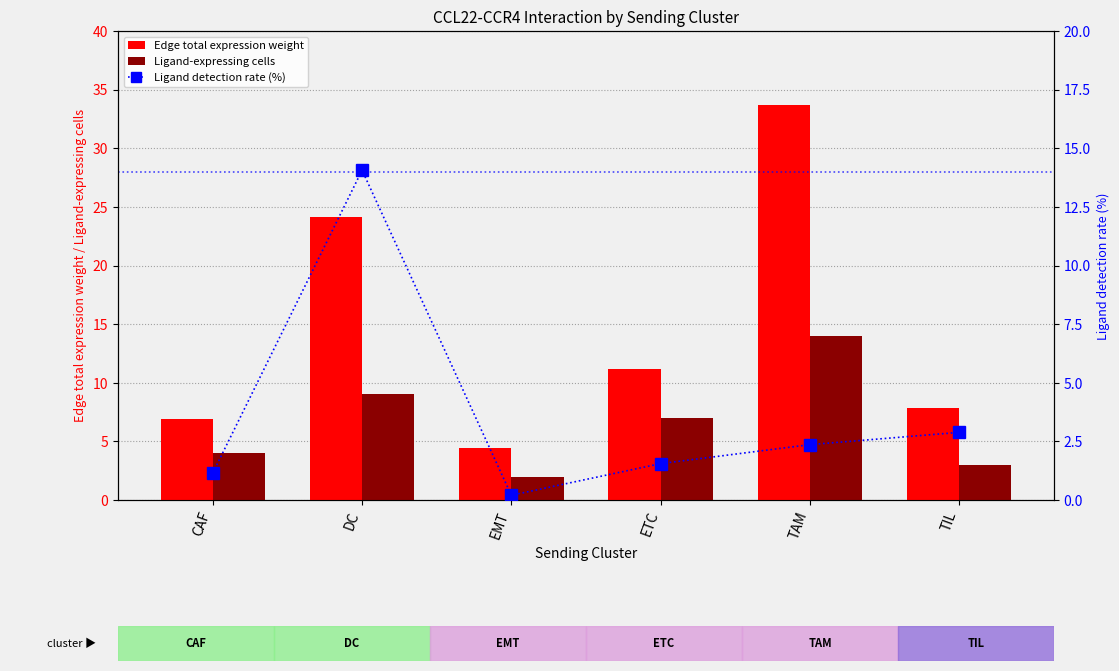

Which category has the highest value in the Edge total expression weight series?

TAM